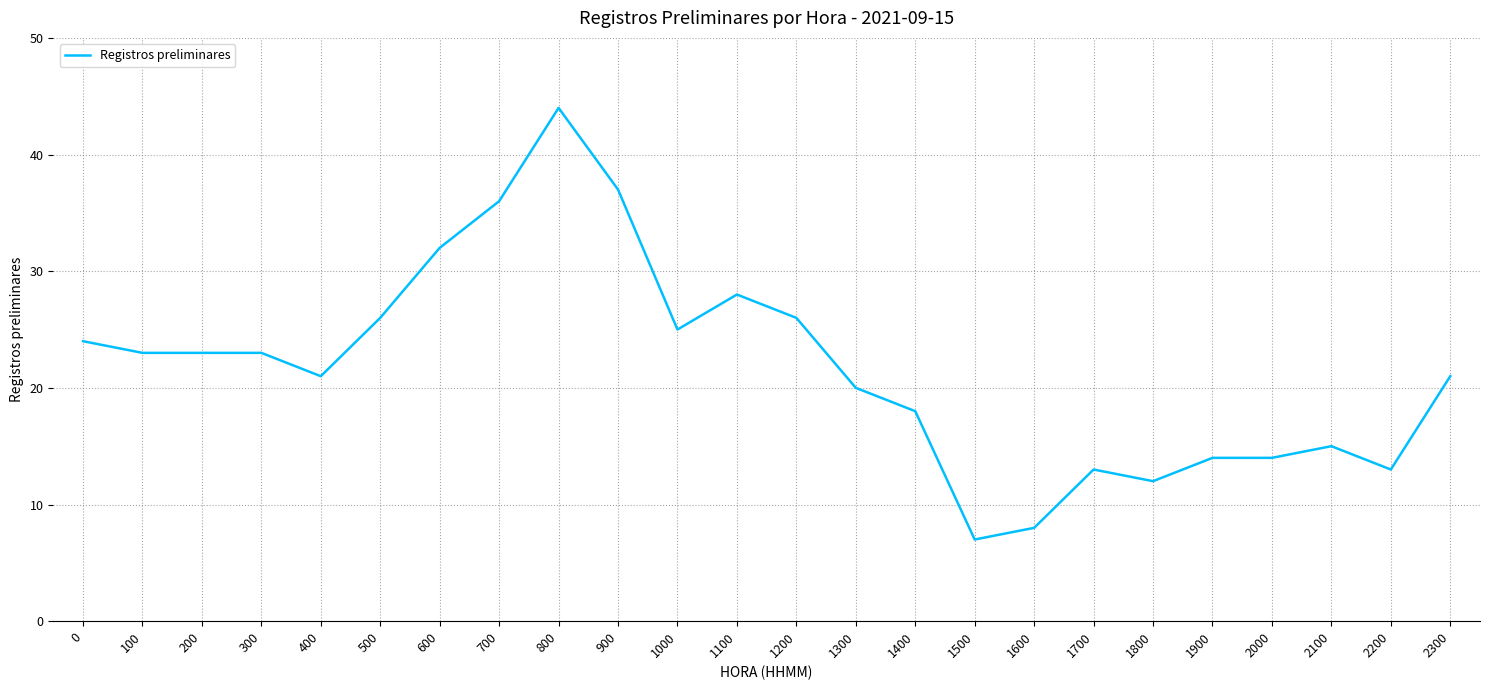

What is the difference between the values at 0 and 1700?

11